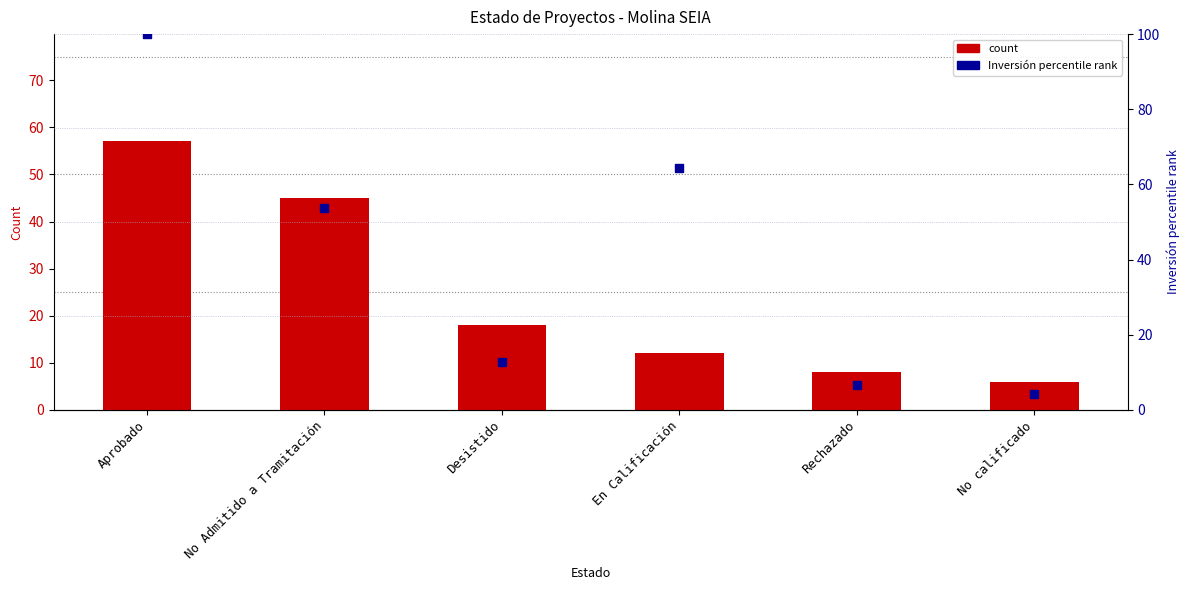

At how many categories does at least one series exceed 75?

1